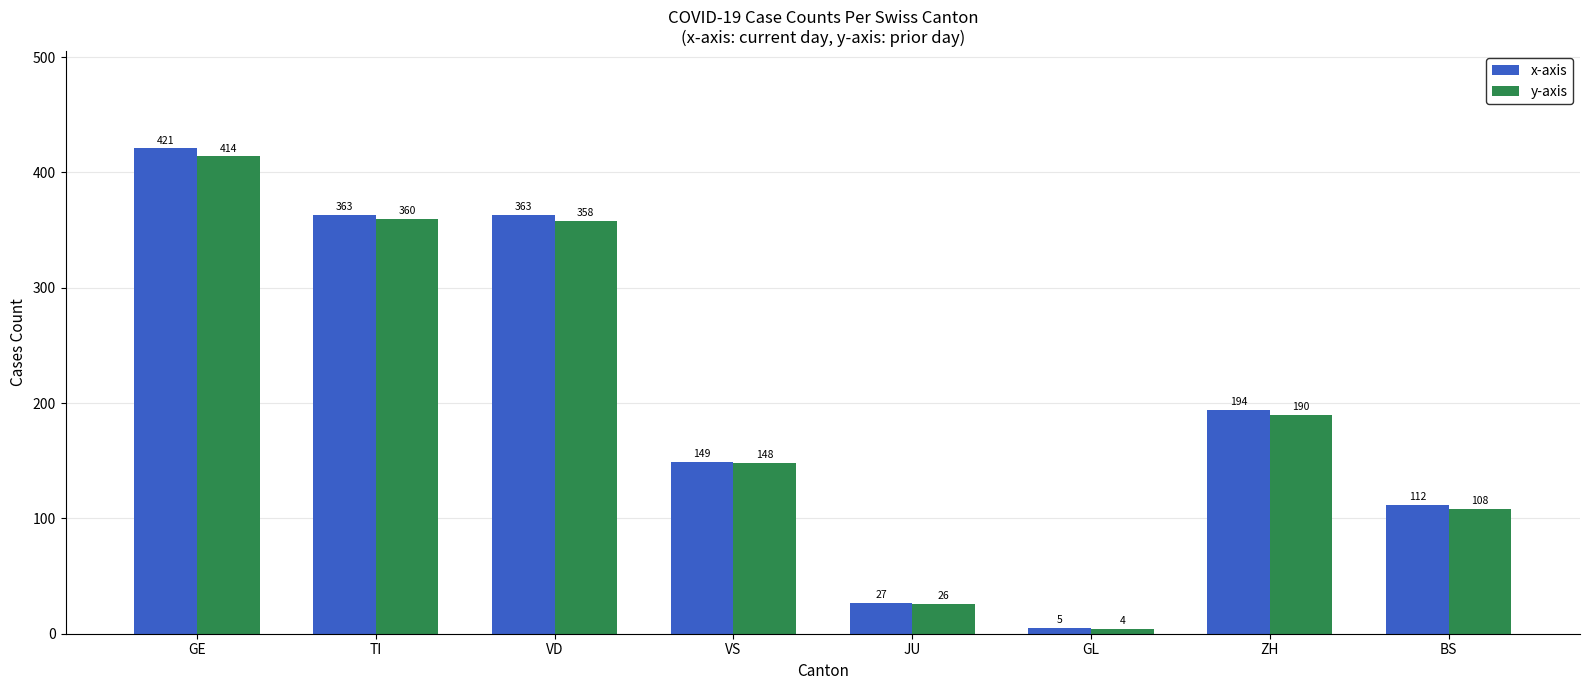

What is the total value across all series at JU?

53